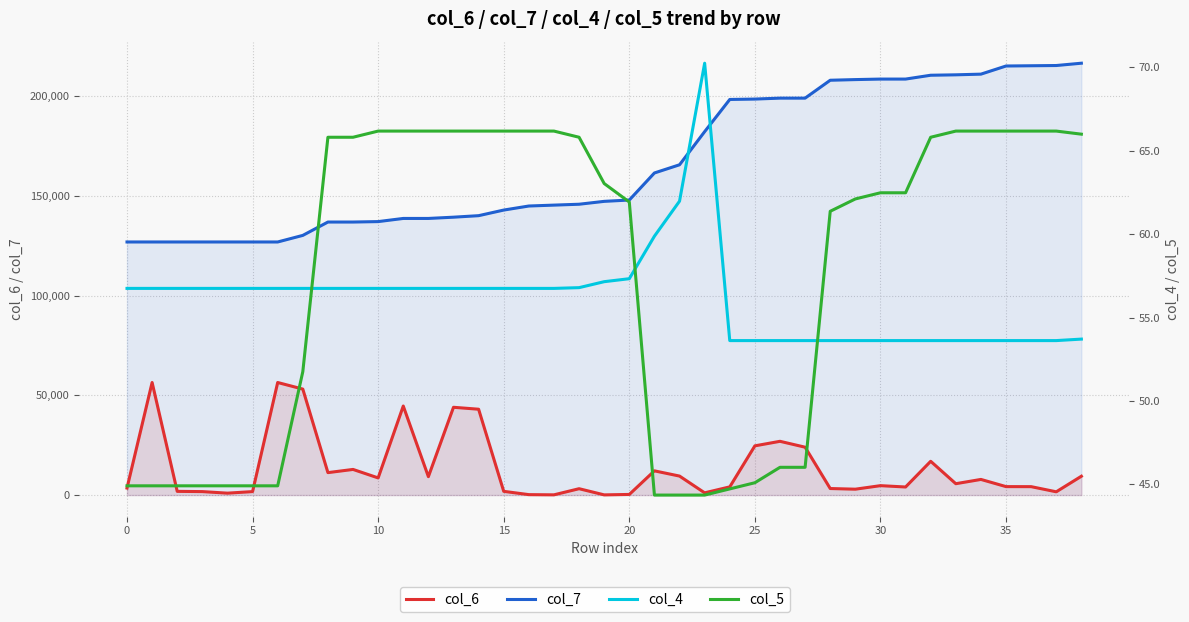

What are all the series names shown in the legend?

col_6, col_7, col_4, col_5